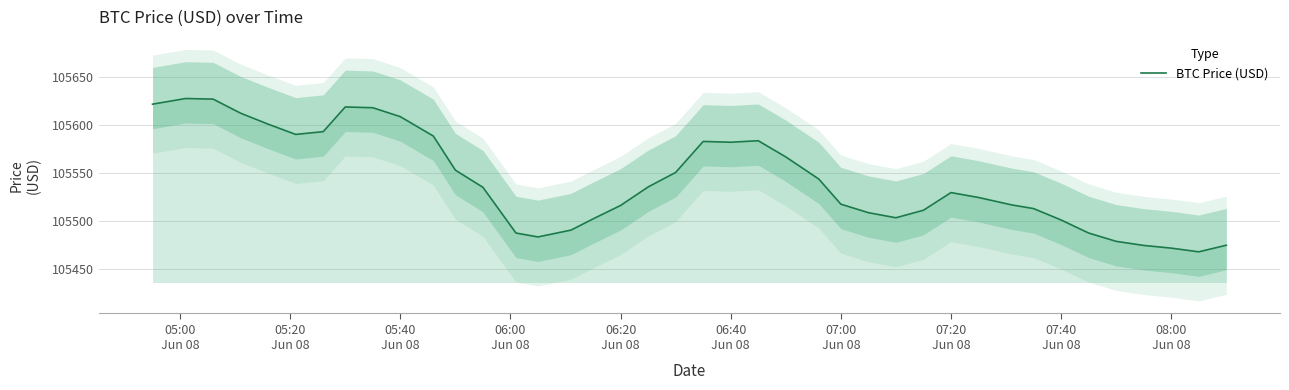

How many data points are less than 105535?

20